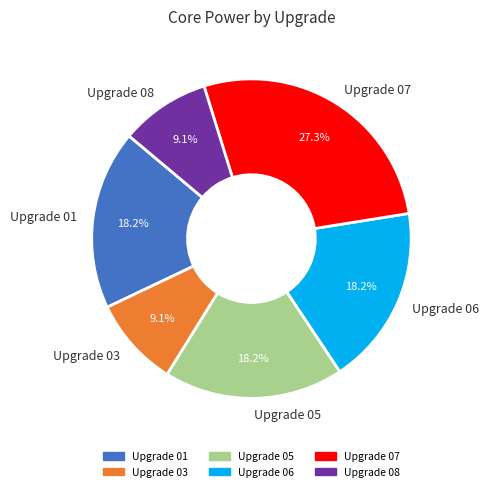

Between Upgrade 03 and Upgrade 06, which is larger?

Upgrade 06